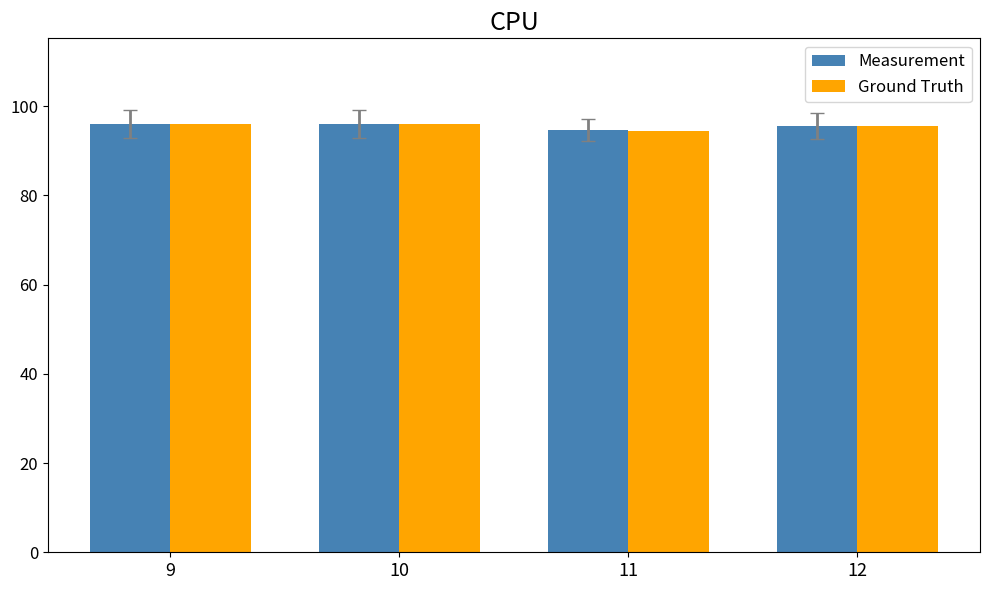

Reading left to right, transcribe all the data shown in this chart.

Measurement: 96.0	96.0	94.6	95.5
Ground Truth: 96.0	96.0	94.5	95.5